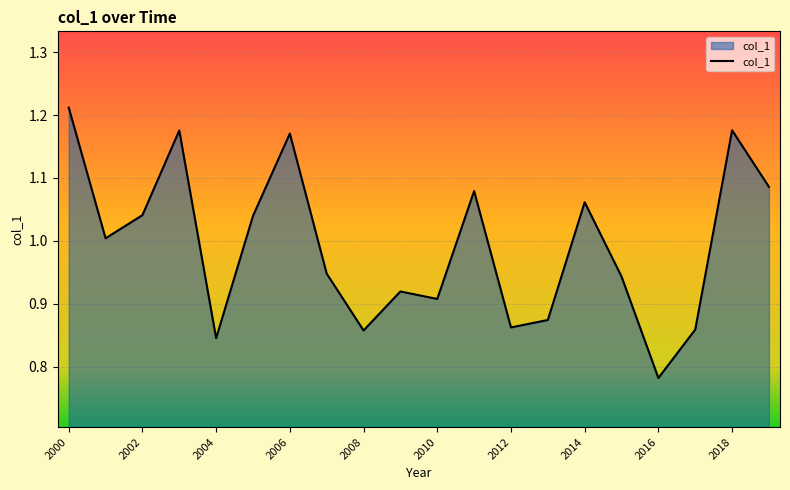

Count the number of categories in the chart.

20